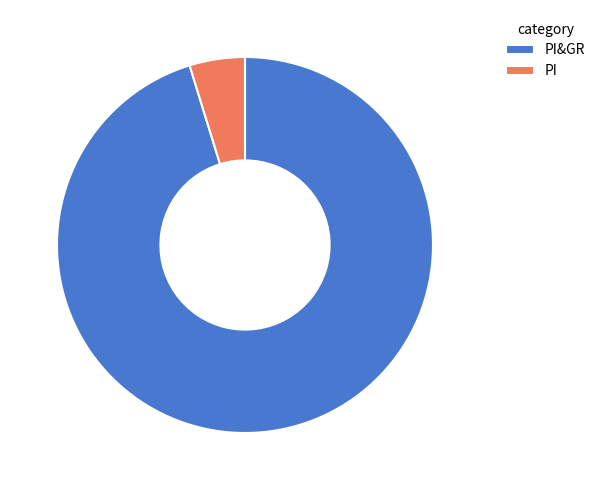

Rank the categories by value from highest to lowest.

PI&GR, PI